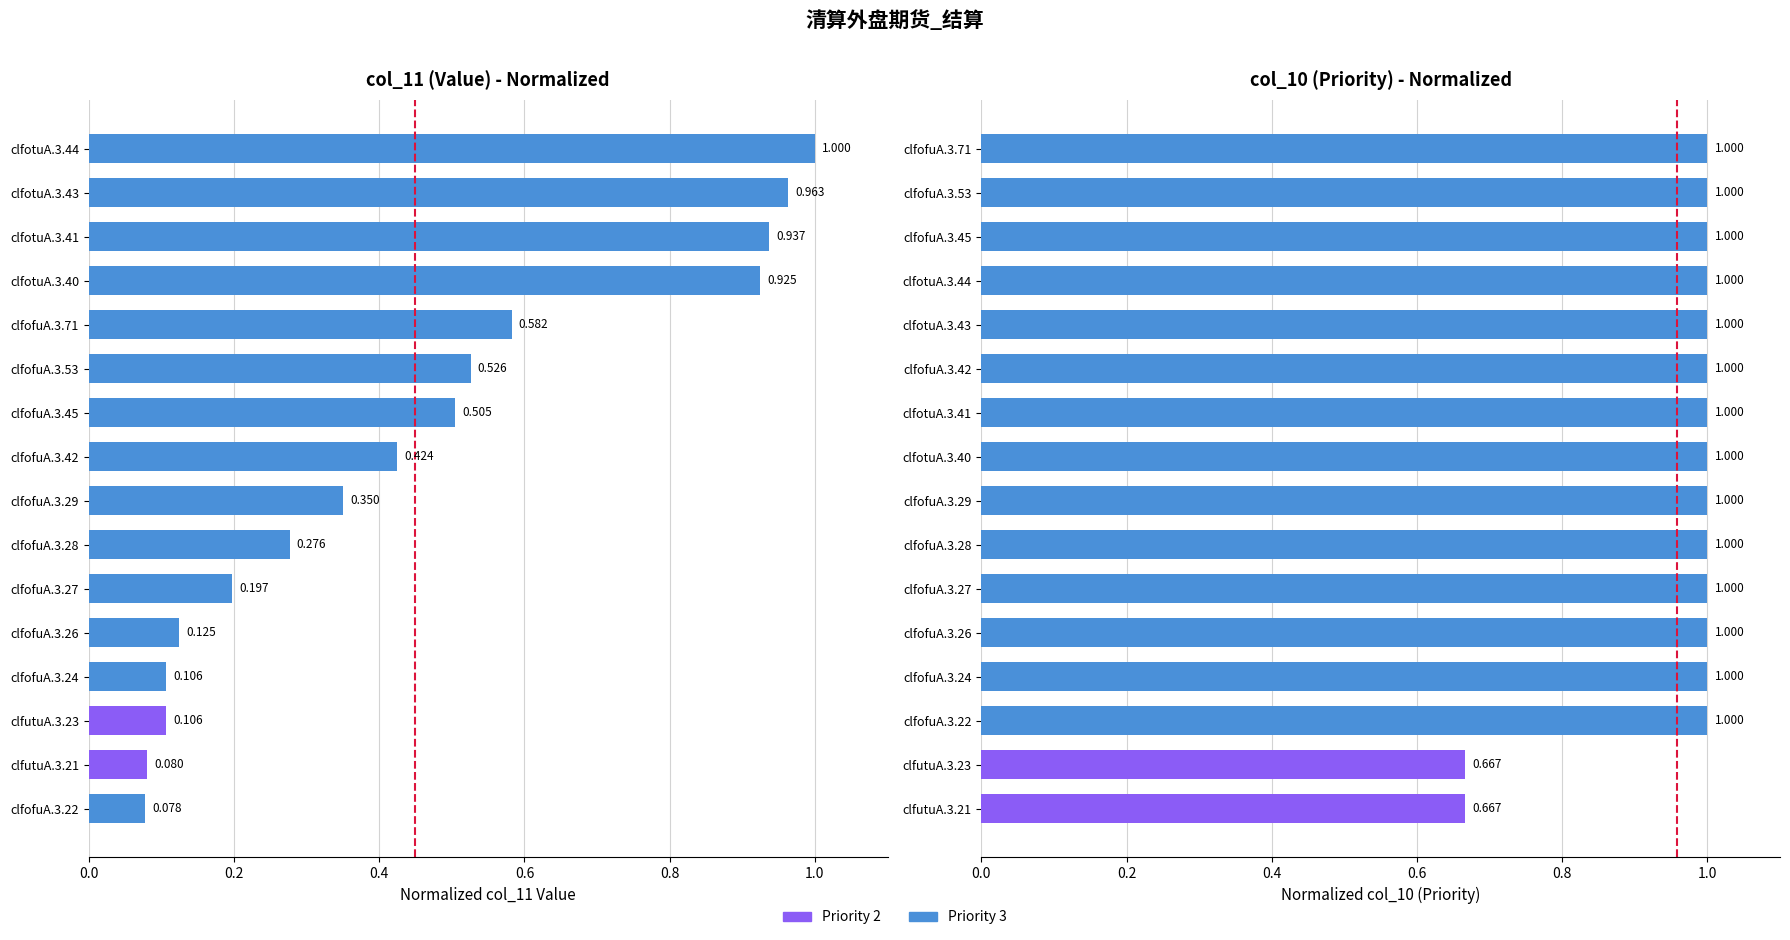

True or false: col_10 normalized has a value of 1.0 at clfofuA.3.71.

True